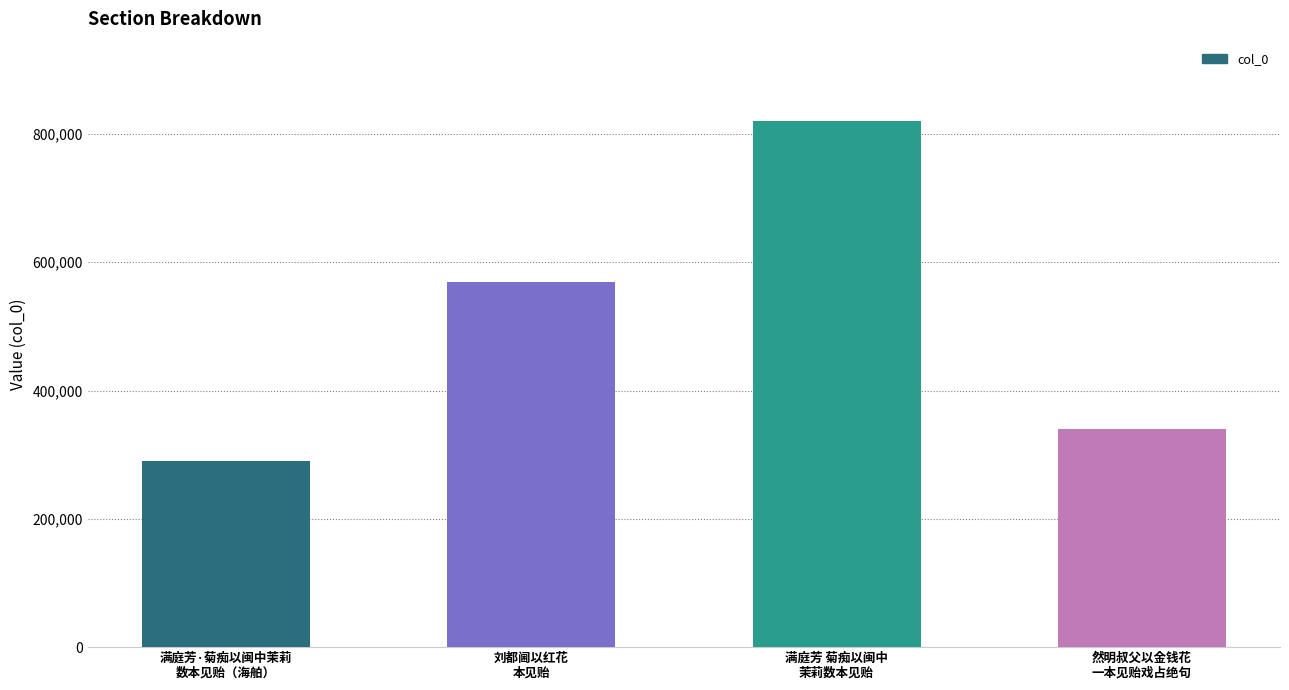

What is the difference between the maximum and minimum values?

530866